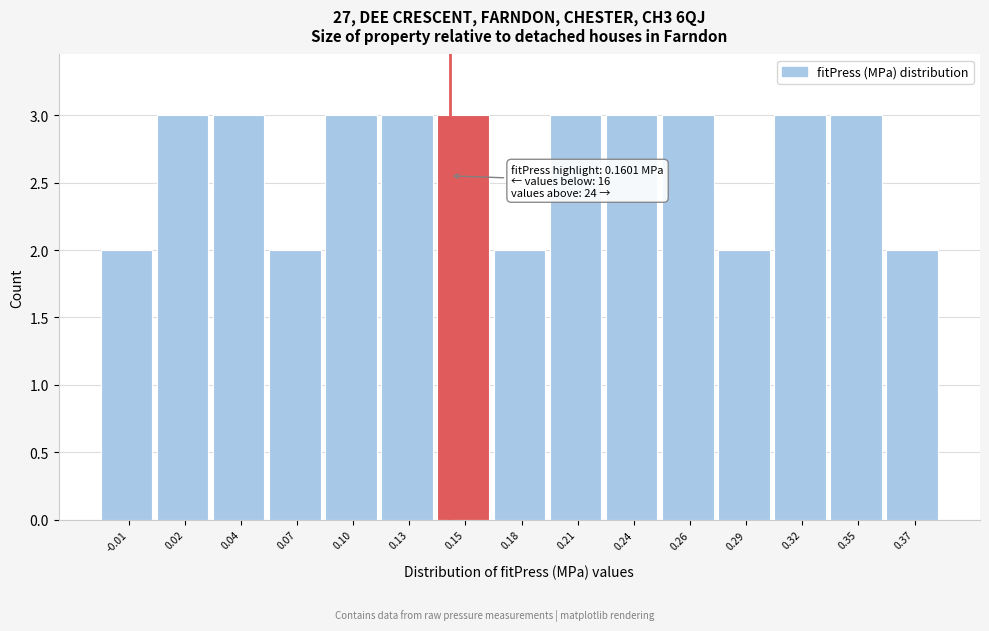

Reading left to right, list all the values displayed in this chart.

2	3	3	2	3	3	3	2	3	3	3	2	3	3	2